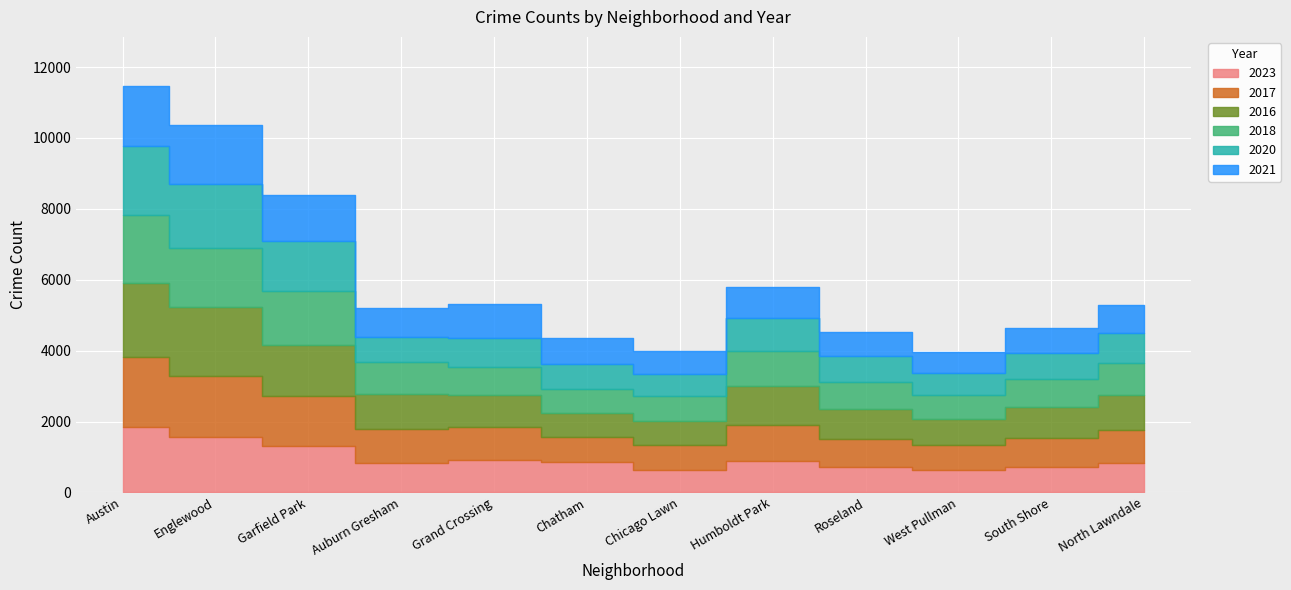

Reading left to right, extract all data points from this chart.

2023: 1851	1558	1316	823	902	858	636	891	712	634	721	843
2017: 1972	1726	1401	978	936	711	695	1022	798	701	812	921
2016: 2086	1948	1448	983	908	686	690	1087	854	743	876	989
2018: 1912	1672	1509	898	794	670	691	978	763	678	789	901
2020: 1959	1801	1426	708	828	703	618	934	712	612	743	834
2021: 1695	1660	1302	811	941	722	661	876	698	598	712	812